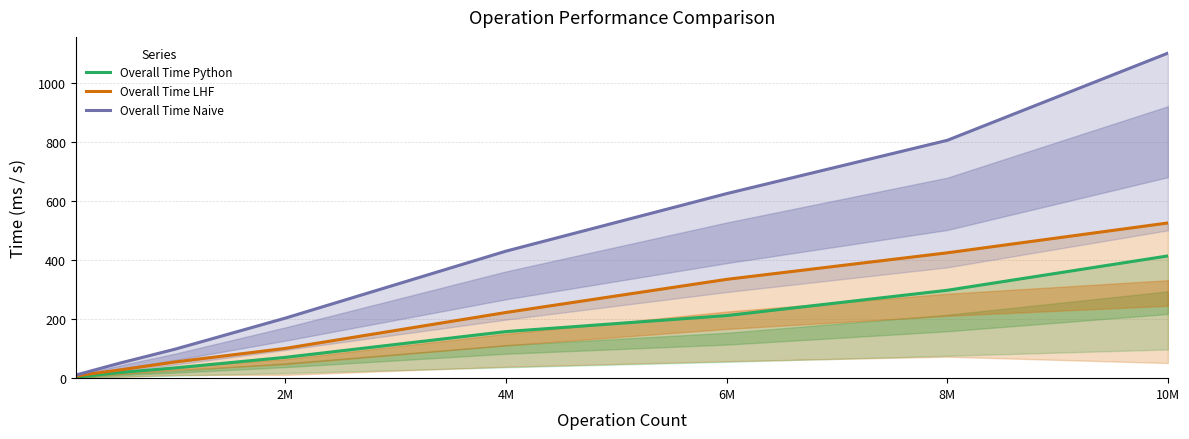

True or false: Overall Time LHF and Overall Time Naive cross at least once.

False